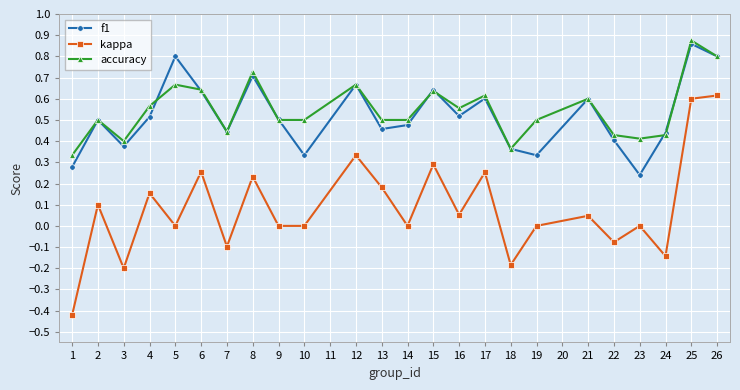

True or false: accuracy and kappa cross at least once.

False